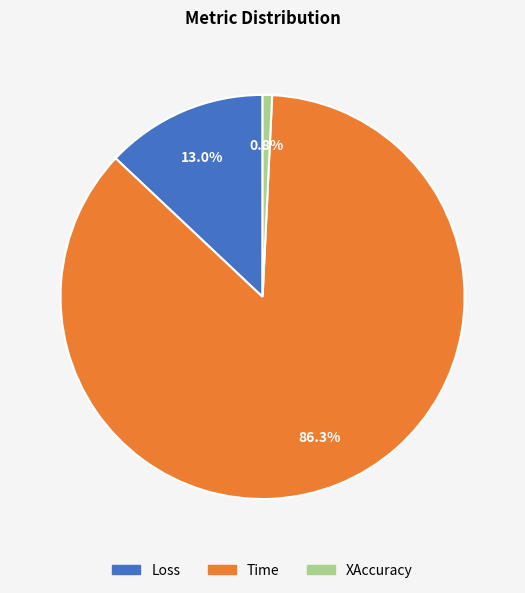

To the nearest percent, what is the combined percentage of XAccuracy and Loss?

14%